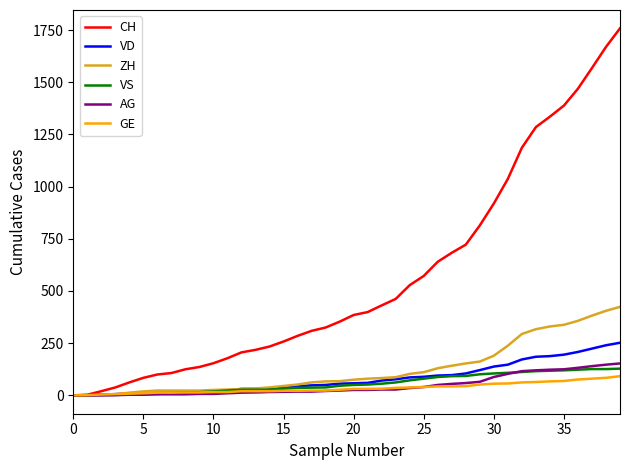

How many values in the VS series are below 50?

20